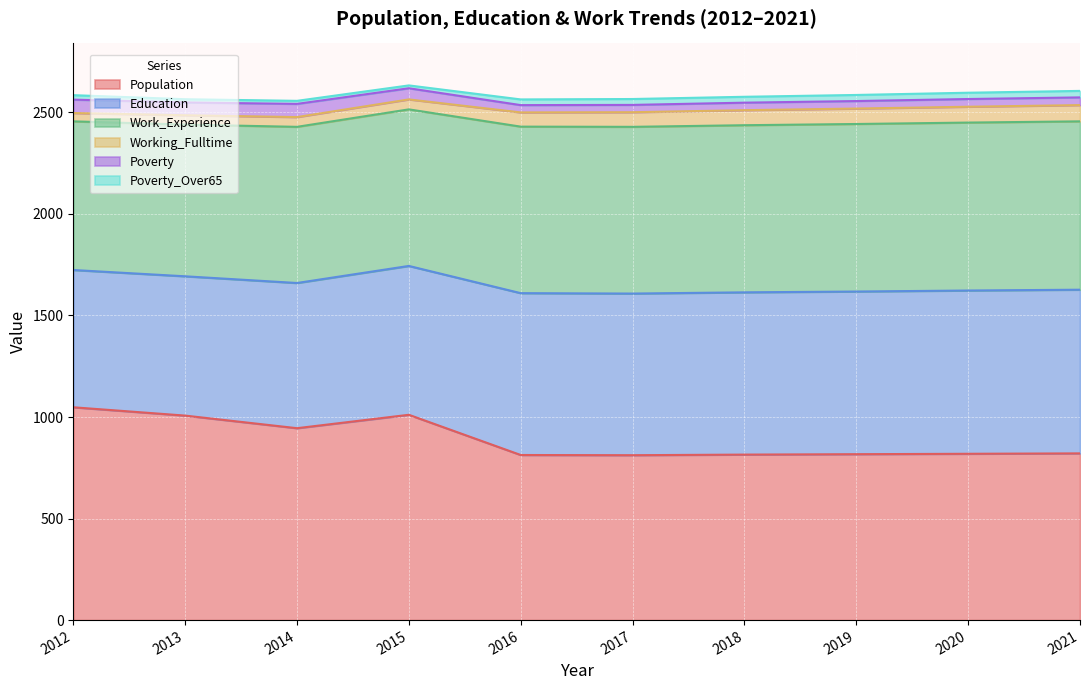

Is it true that Working_Fulltime equals 72 at 2017?

True